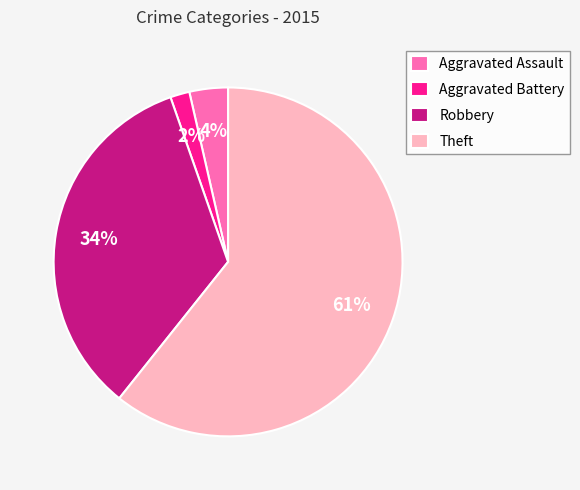

Which slice is the largest?

Theft